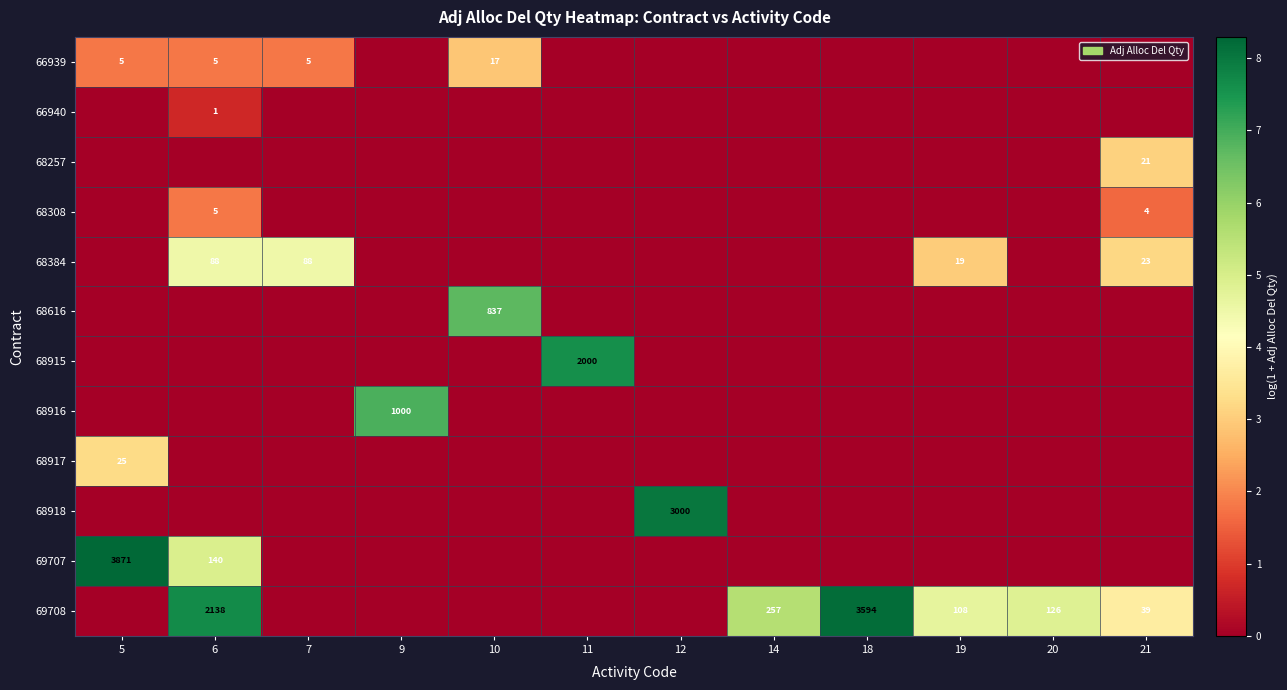

The 68384 series shows 88 at 7. True or false?

True